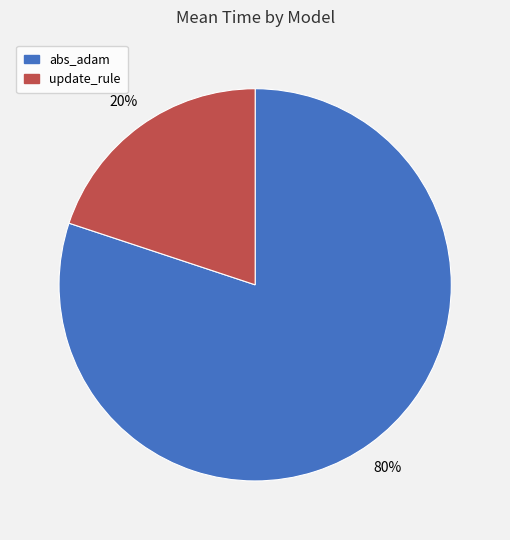

Count the number of slices in the pie.

2